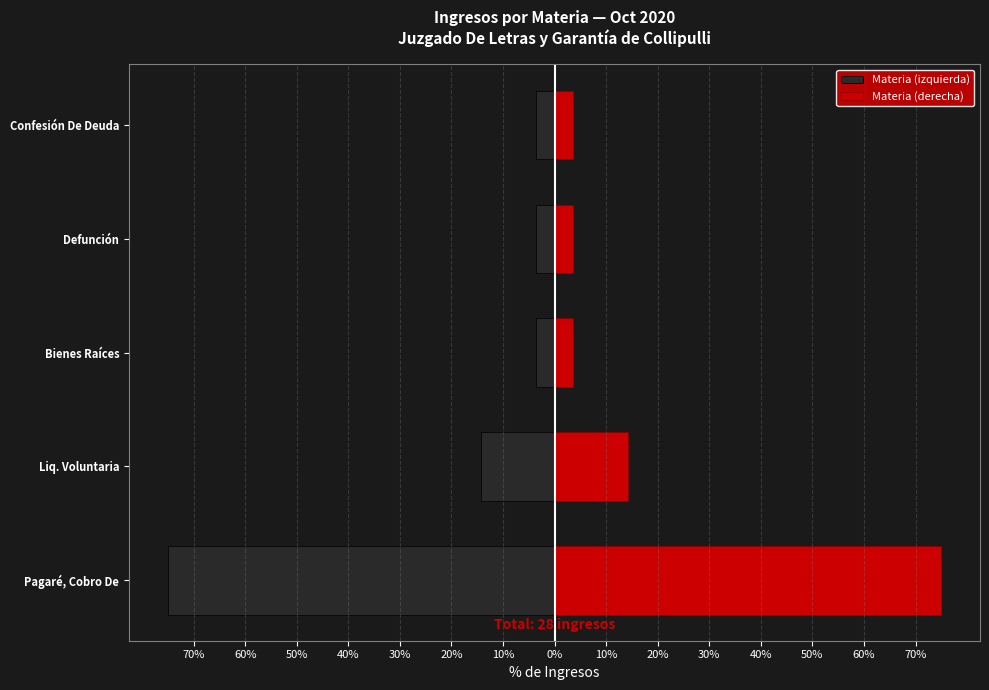

What is the sum of all Materia (derecha) values?

100.0